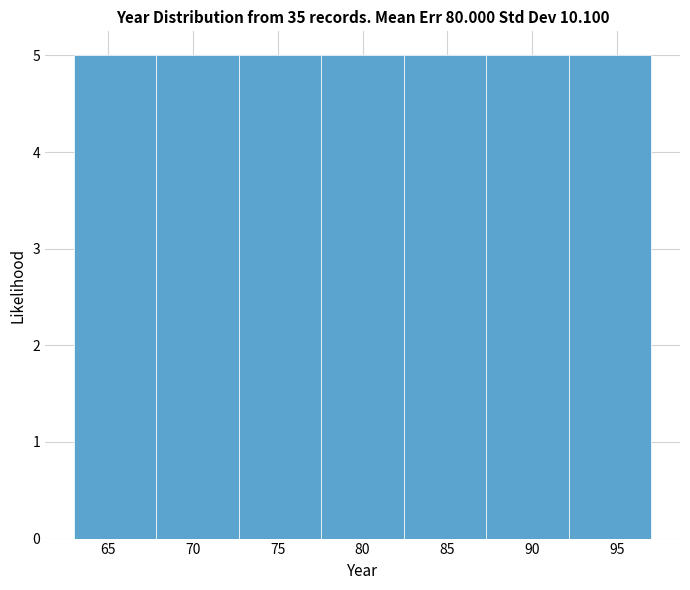

Reading left to right, transcribe this chart: for each bar, give the range it covers on the x-axis and its height. Neither the bar edges nor the heights are printed on the chart, so give them approximately, as read against the axes.

63.0 to 68.0: 5
68.0 to 72.5: 5
72.5 to 77.5: 5
77.5 to 82.5: 5
82.5 to 87.5: 5
87.5 to 92.0: 5
92.0 to 97.0: 5